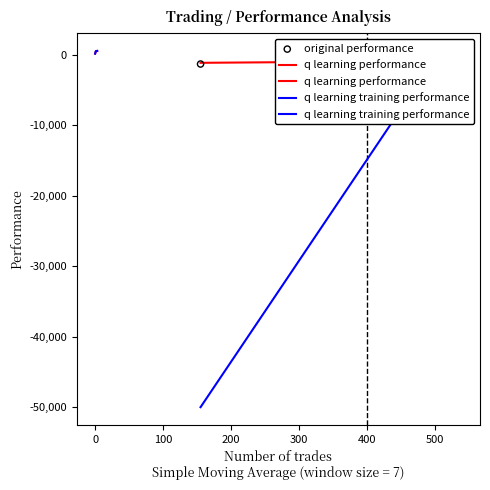

Which series has the largest total across all categories?

q learning performance